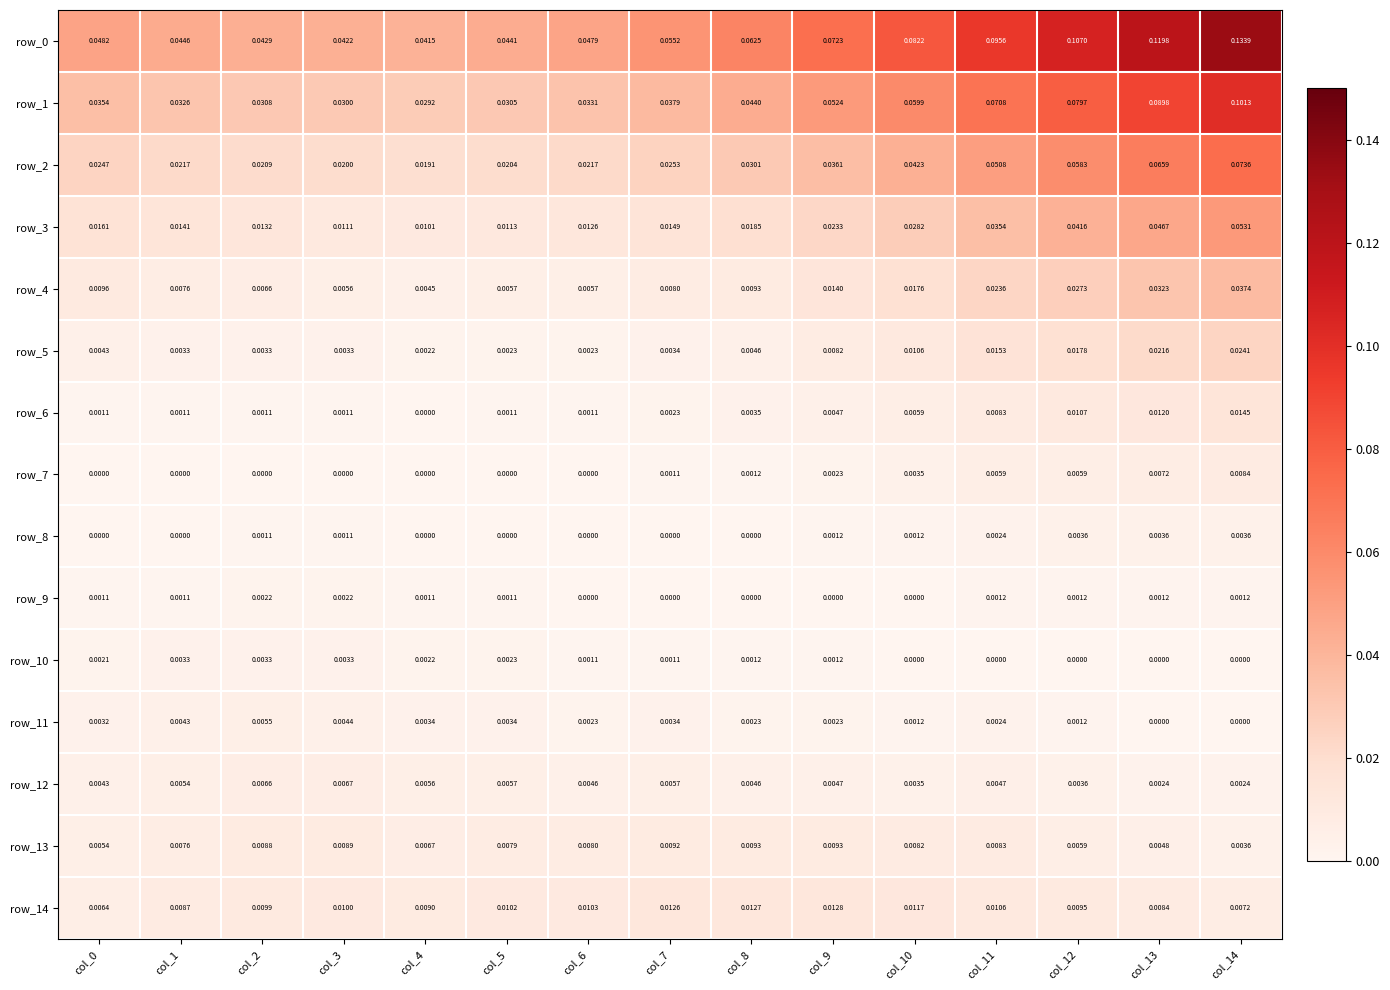

How many values in the row_11 series exceed 0?

13